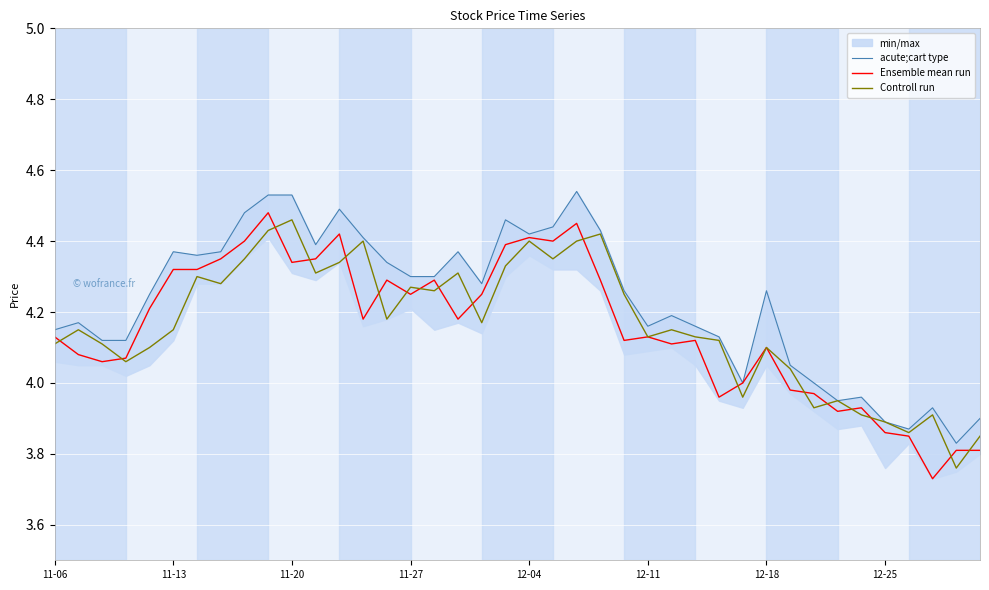

How many values in the Ensemble mean run series exceed 4?

29